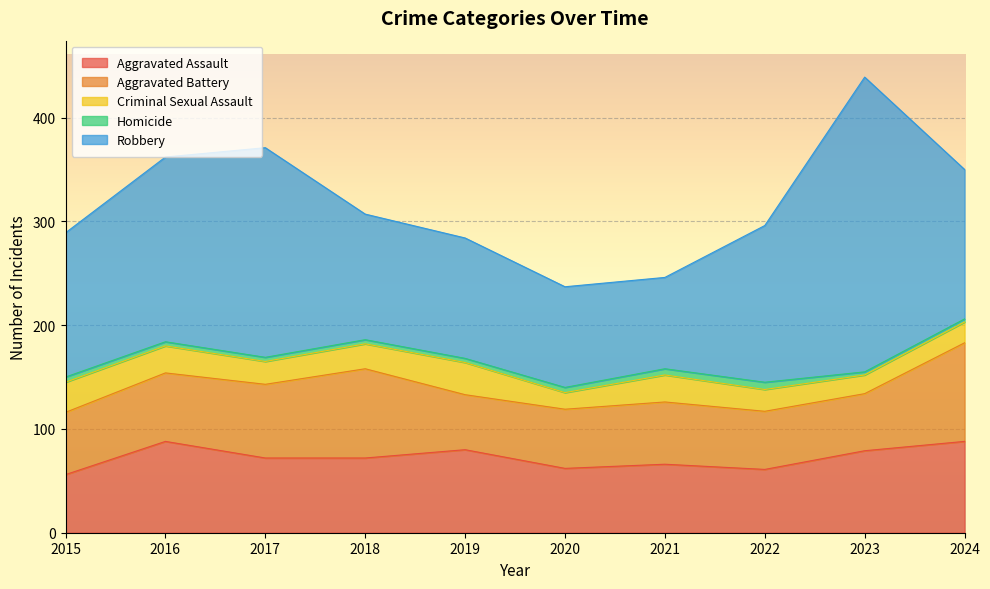

What is the value of the Aggravated Battery point at the 4th from the left?

86